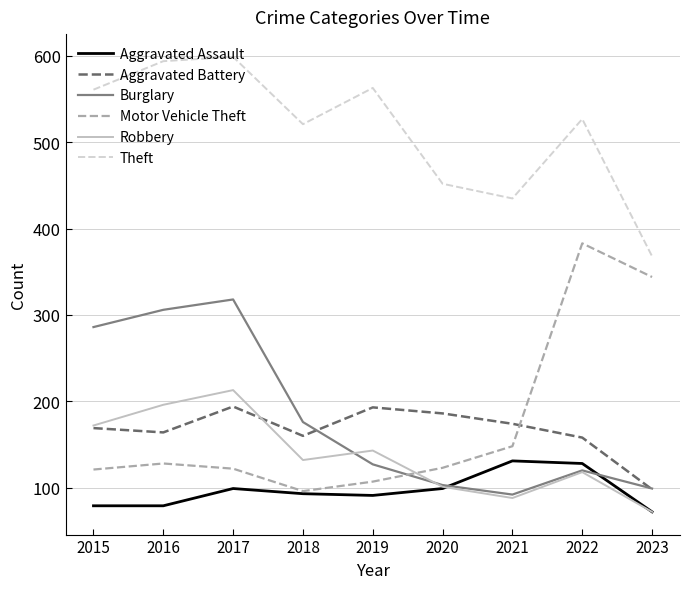

True or false: Theft and Burglary cross at least once.

False